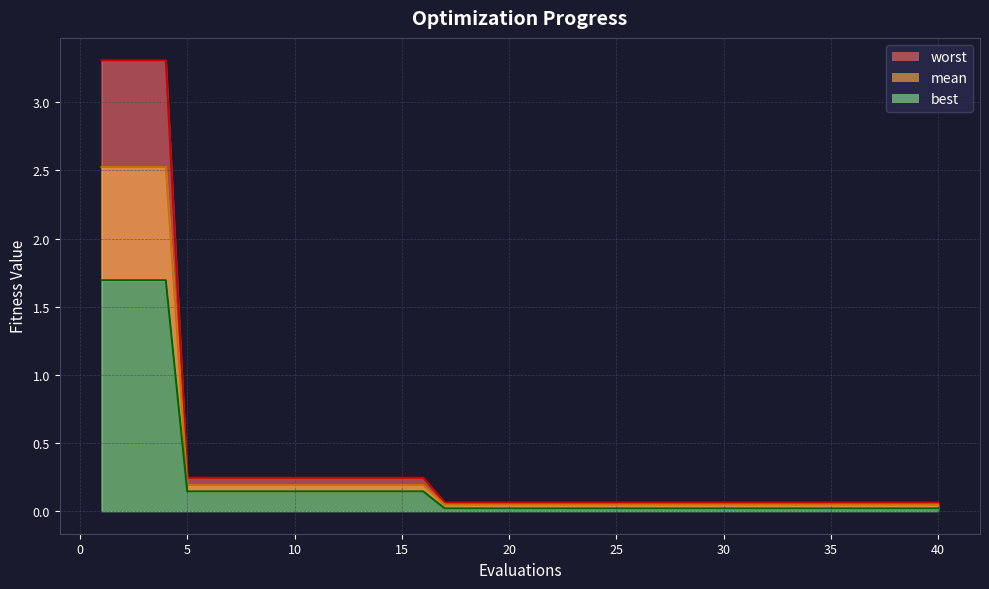

True or false: mean and best intersect in this chart.

False